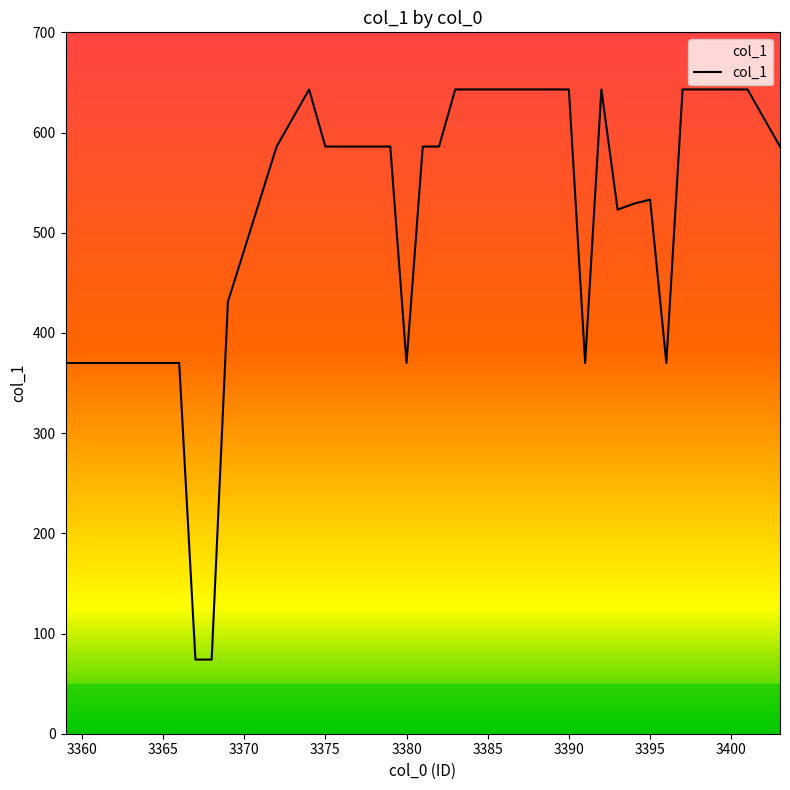

What is the value of the 36th point from the left?

643